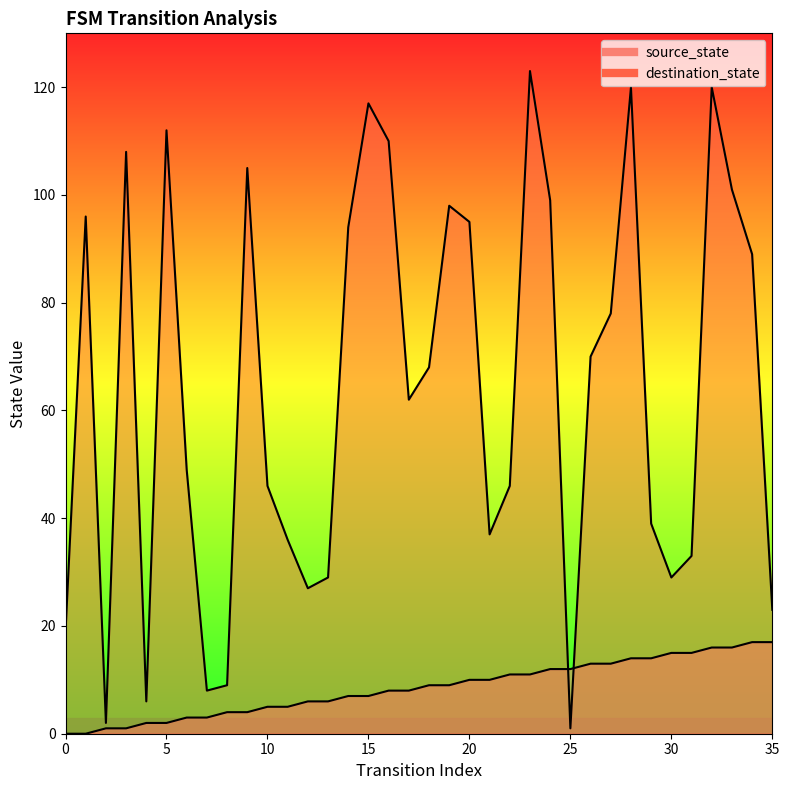

Reading left to right, transcribe all the data shown in this chart.

source_state: 0	0	1	1	2	2	3	3	4	4	5	5	6	6	7	7	8	8	9	9	10	10	11	11	12	12	13	13	14	14	15	15	16	16	17	17
destination_state: 19	96	2	108	6	112	49	8	9	105	46	36	27	29	94	117	110	62	68	98	95	37	46	123	99	1	70	78	120	39	29	33	120	101	89	23